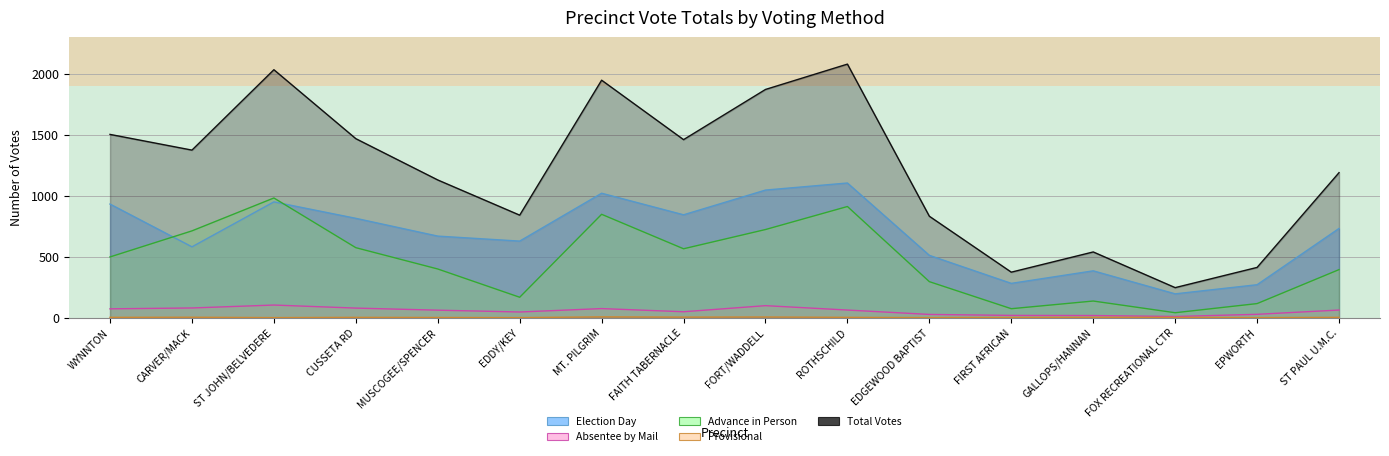

What is the maximum value shown in the chart?

2081